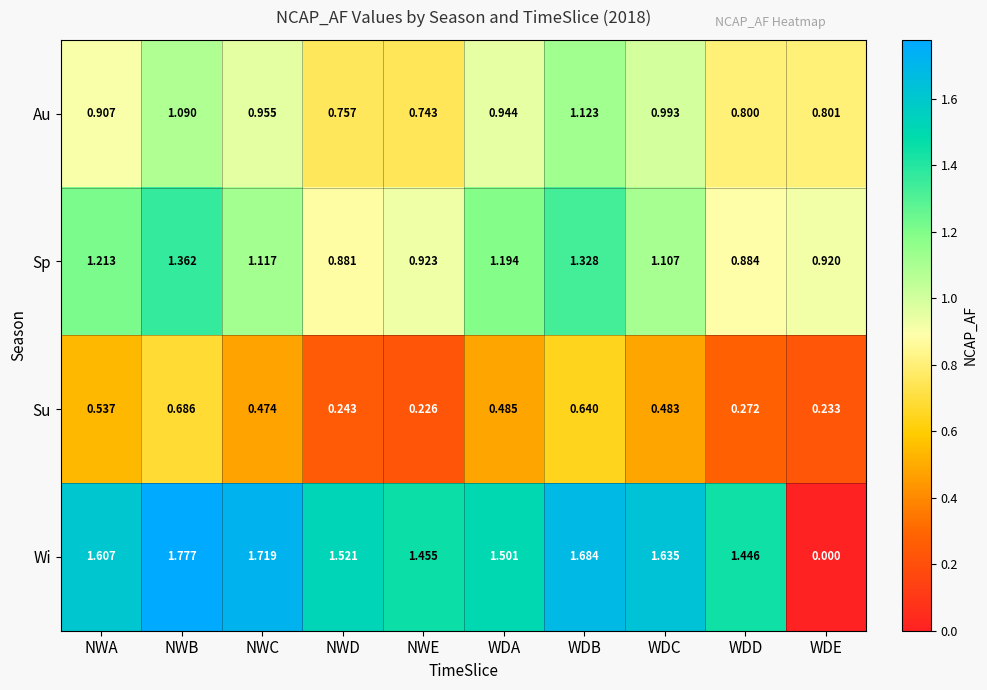

Which label corresponds to the largest value in the chart?

NWB